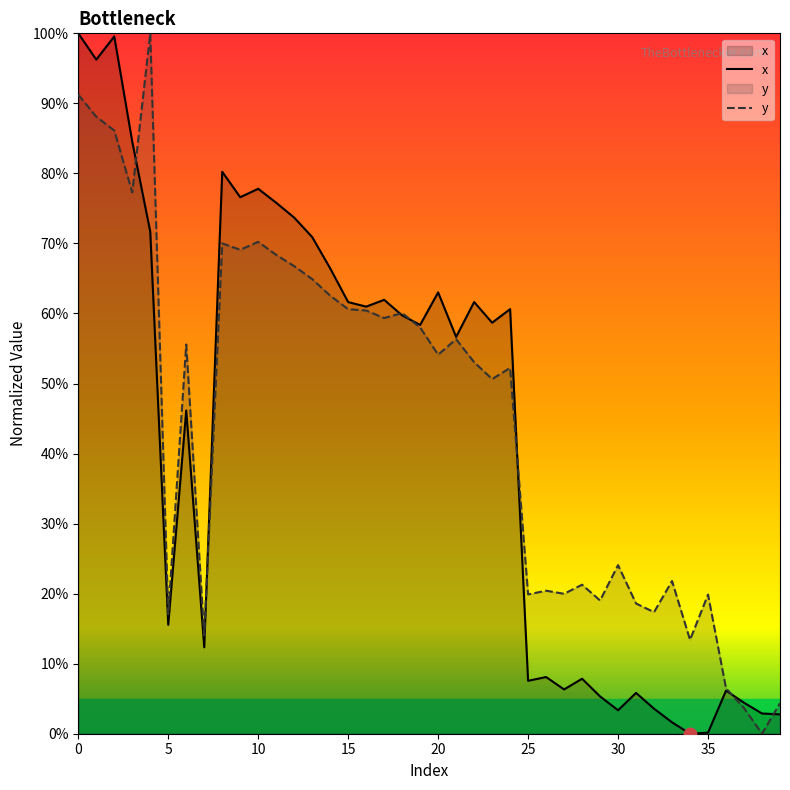

What is the sum of all x values?

1716.7